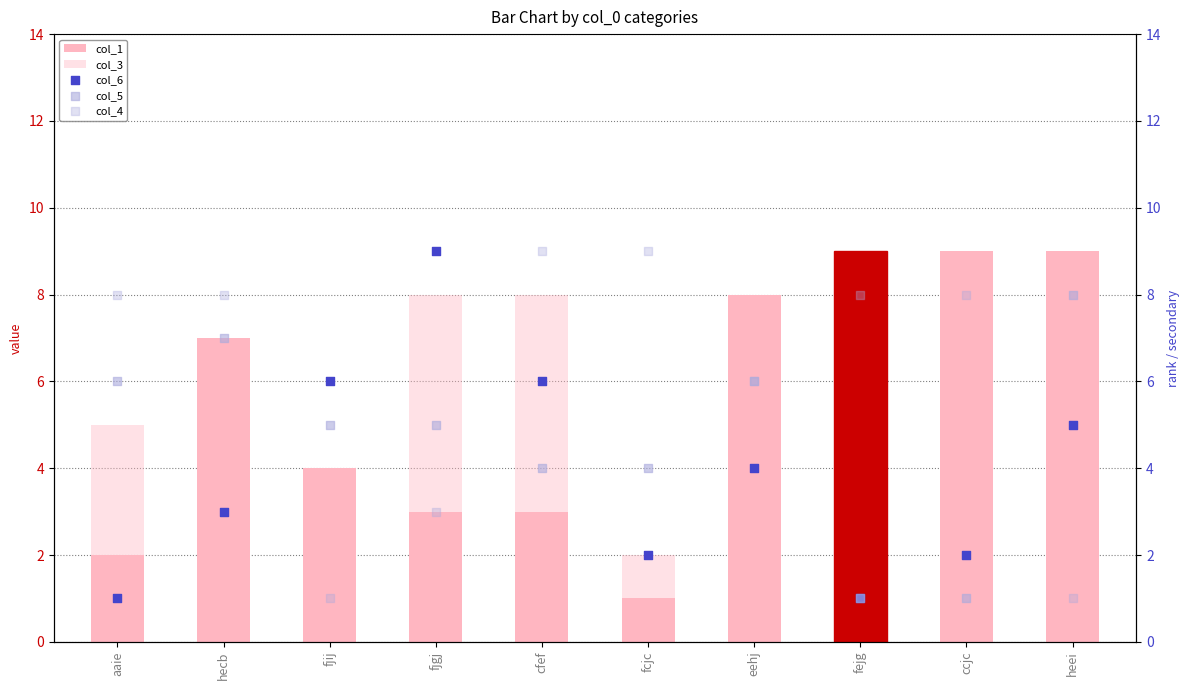

Which series has the widest spread of Y values?

col_1